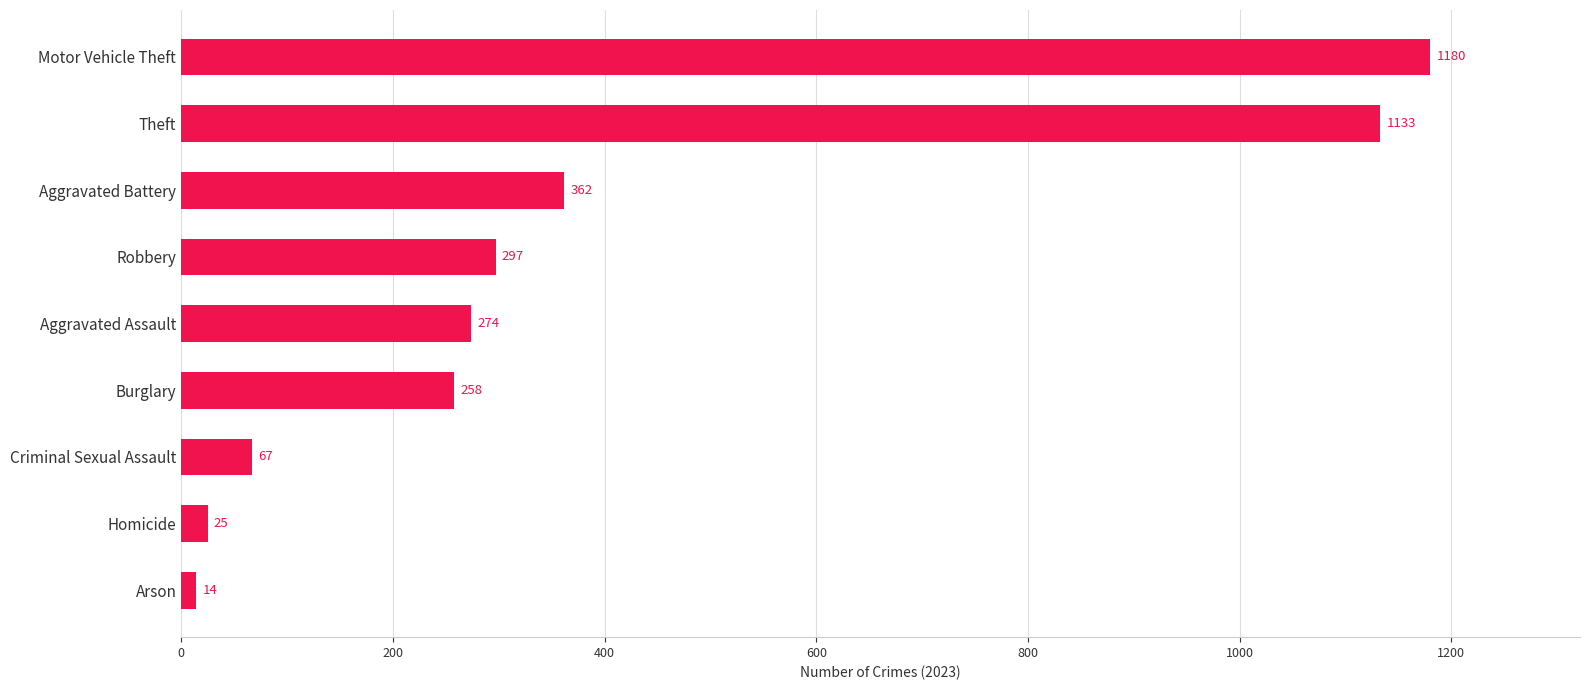

Rank the categories by value from highest to lowest.

Motor Vehicle Theft, Theft, Aggravated Battery, Robbery, Aggravated Assault, Burglary, Criminal Sexual Assault, Homicide, Arson